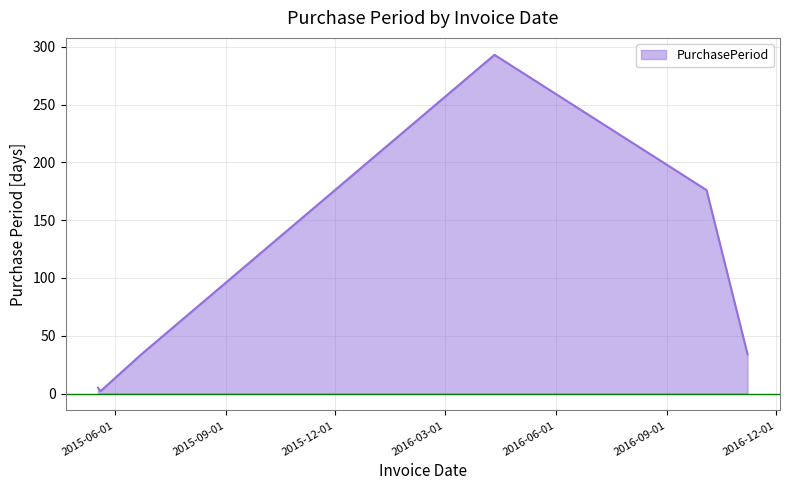

How many interior local peaks (higher than both neighbors) does the data have?

1